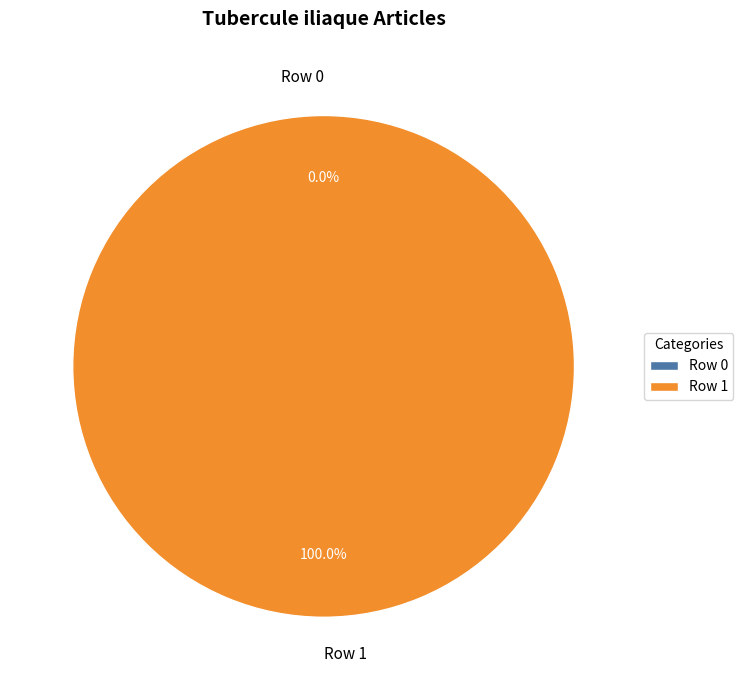

Is Row 0 the majority of the pie?

No